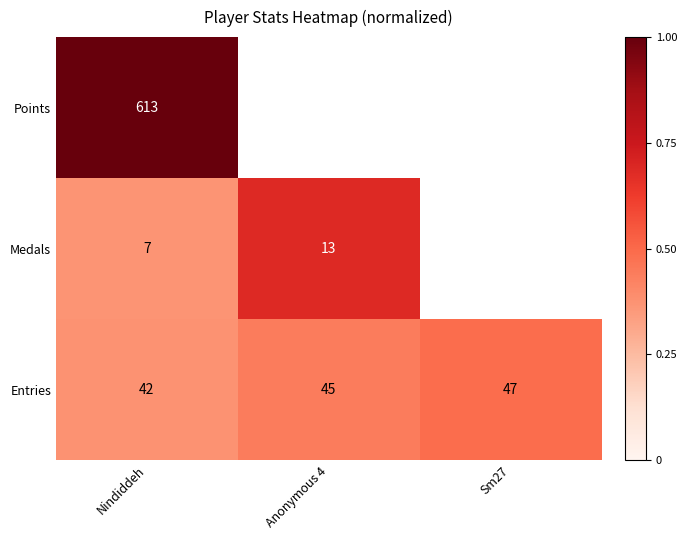

At Nindiddeh, list the series in order from largest to smallest.

Points, Entries, Medals